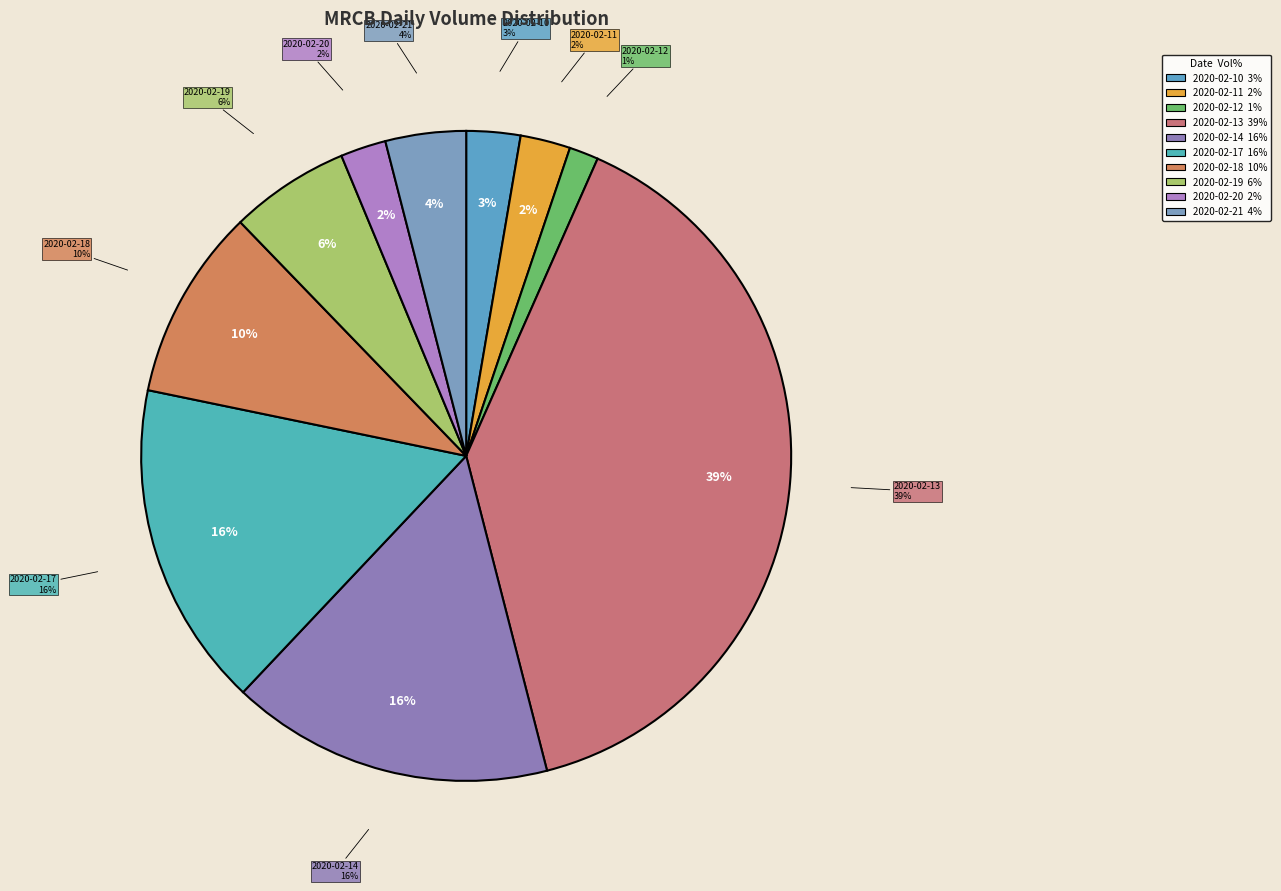

To the nearest percent, what is the average slice percentage?

10%